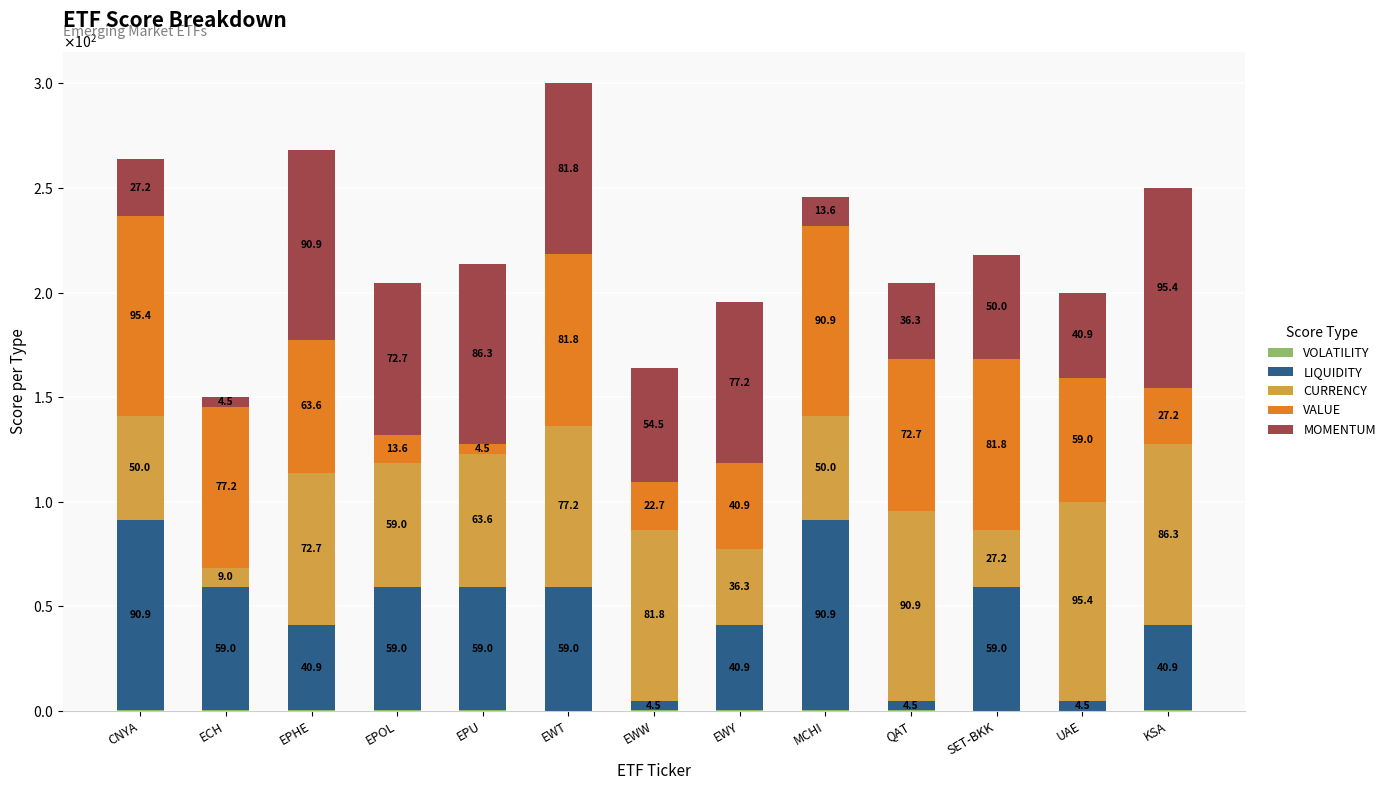

Are the bars grouped side by side (vs. stacked)?

No